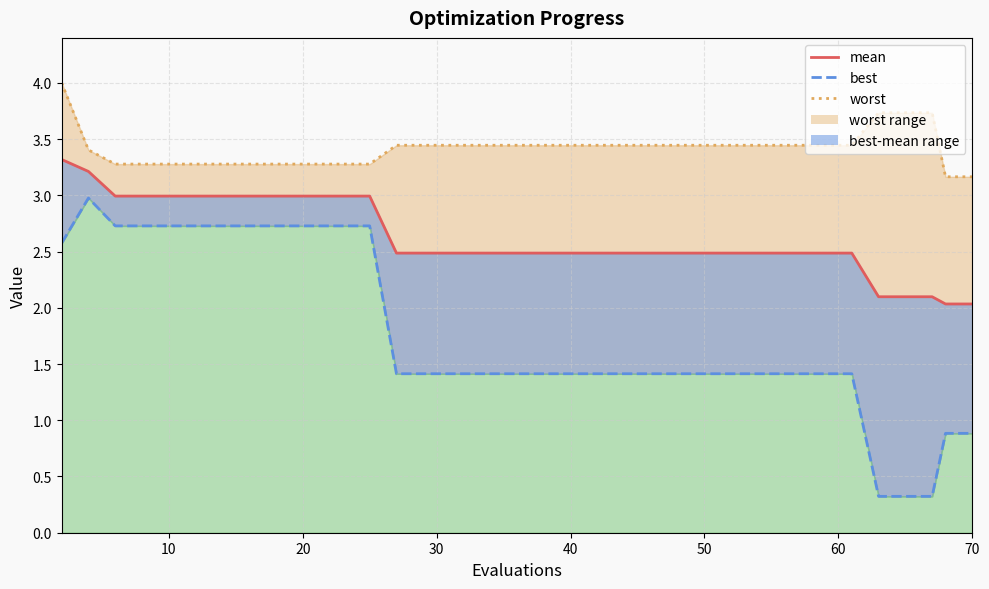

Does the chart have visible grid lines?

Yes